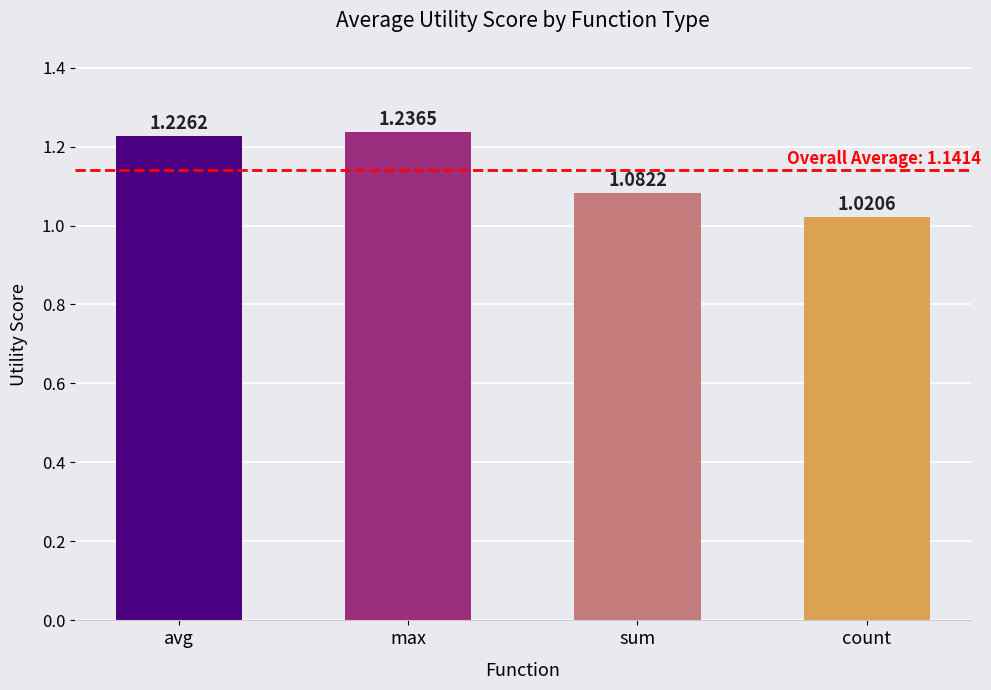

List the labels in order of value, largest first.

max, avg, sum, count